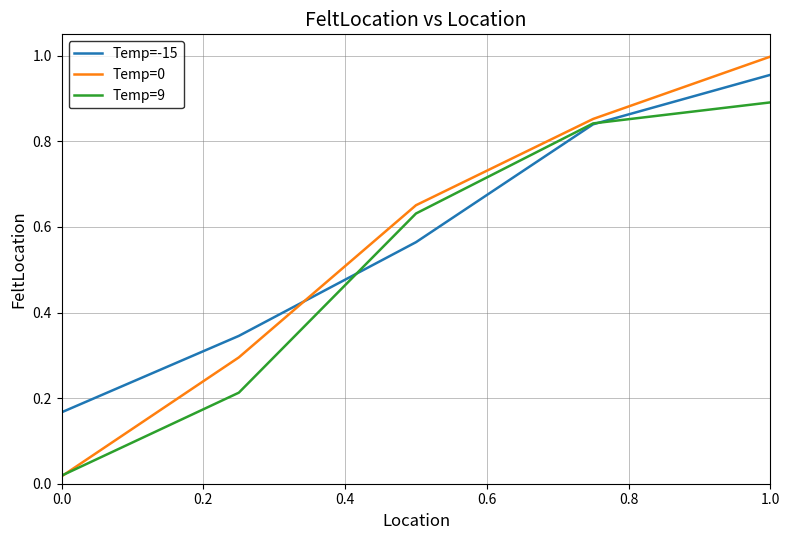

How many lines are shown in the chart?

3